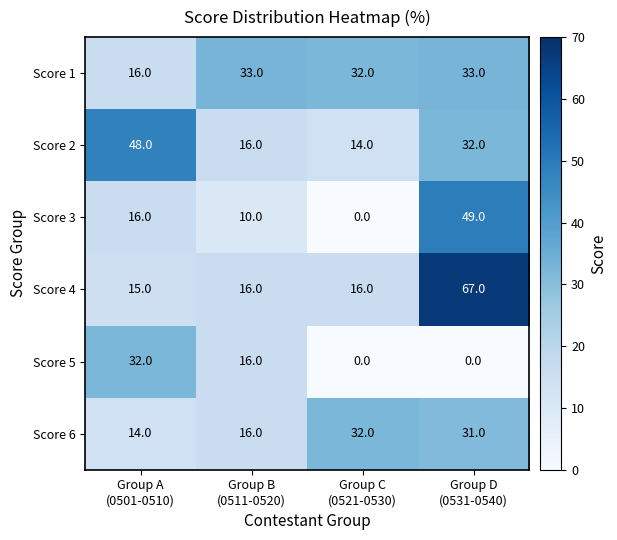

What is the greatest value displayed?

67